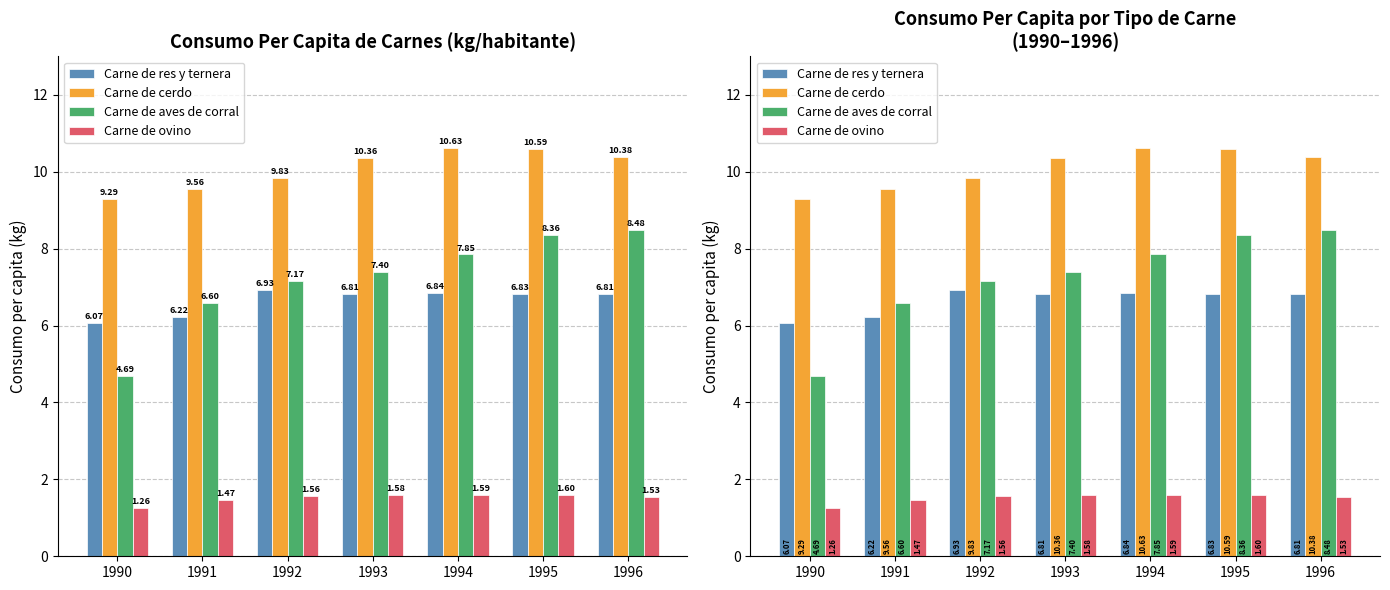

How many values in the Carne de cerdo series are below 10?

3